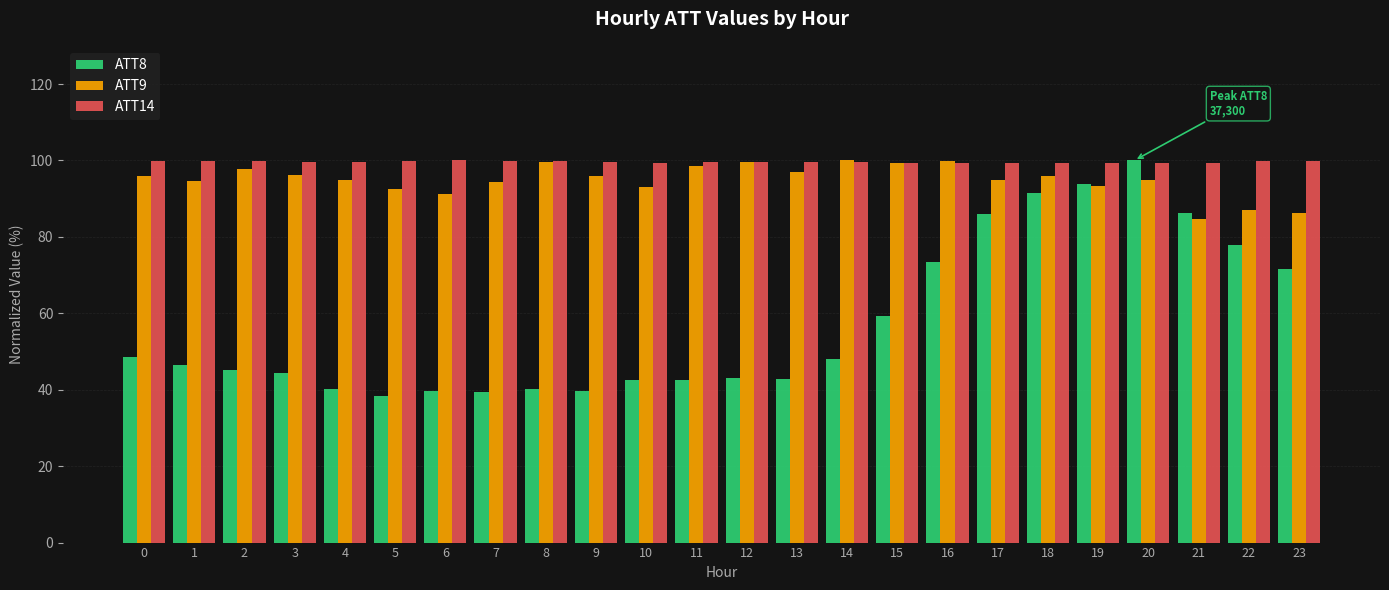

What is the minimum value shown in the chart?

38.3